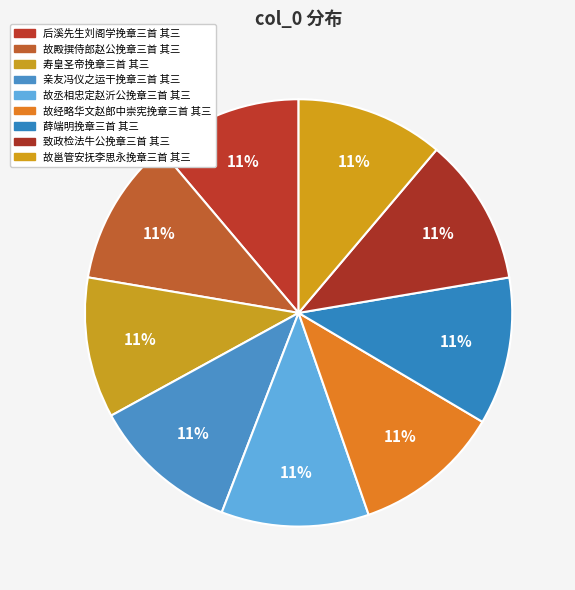

True or false: 亲友冯仪之运干挽章三首 其三 accounts for 11% of the total.

True